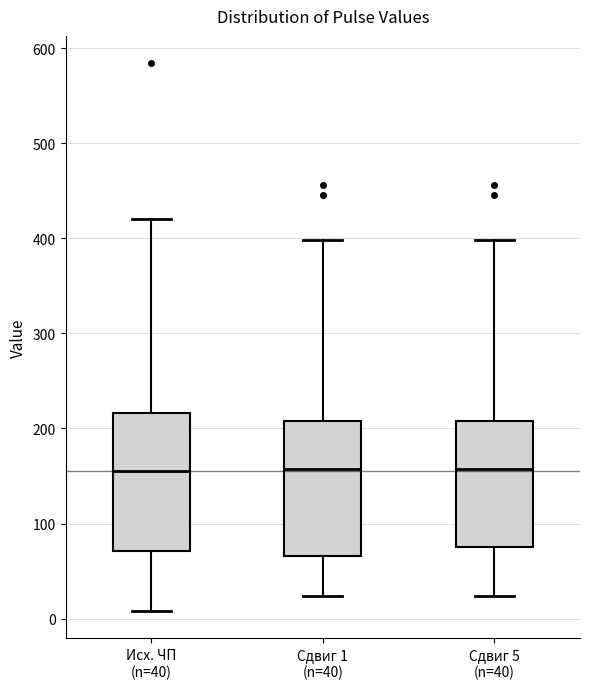

Where is the lower edge of the box for Сдвиг 5 (n=40) on the y-axis? The values are not printed on the chart, so give them approximately, as read against the axis.

80